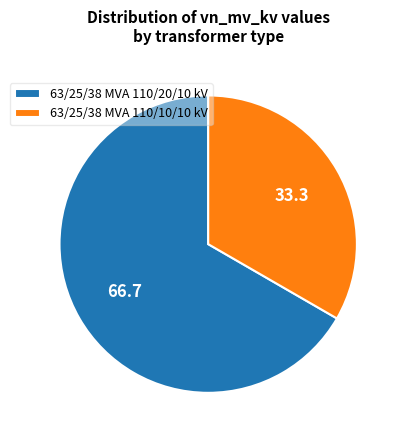

Rank the categories by value from lowest to highest.

63/25/38 MVA 110/10/10 kV, 63/25/38 MVA 110/20/10 kV